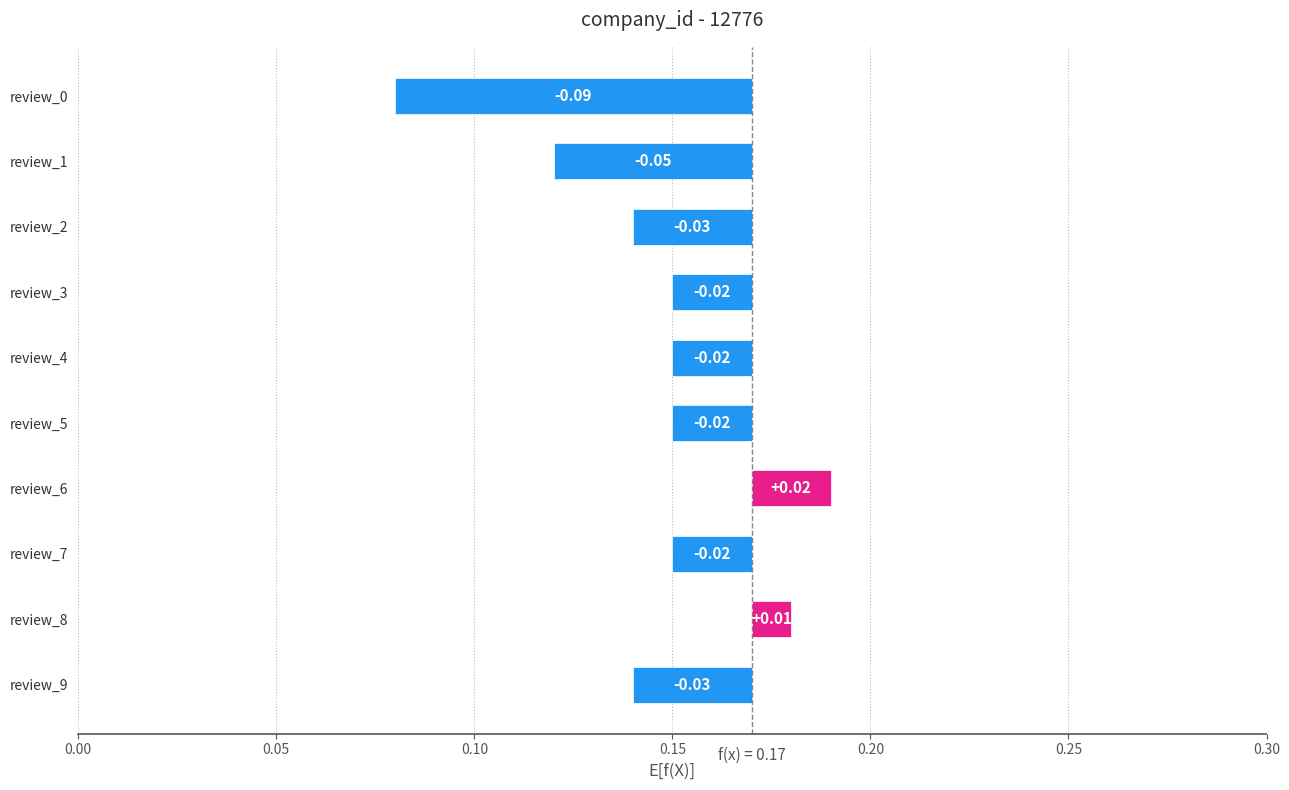

How many positive values are there?

2